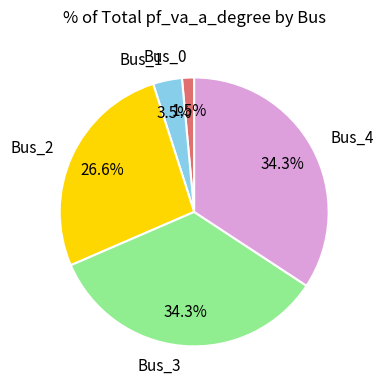

What percentage is the Bus_4 slice, to the nearest percent?

34%